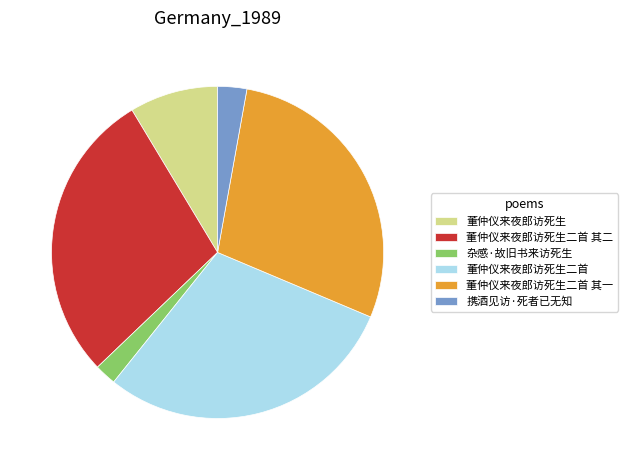

Count the number of slices in the pie.

6